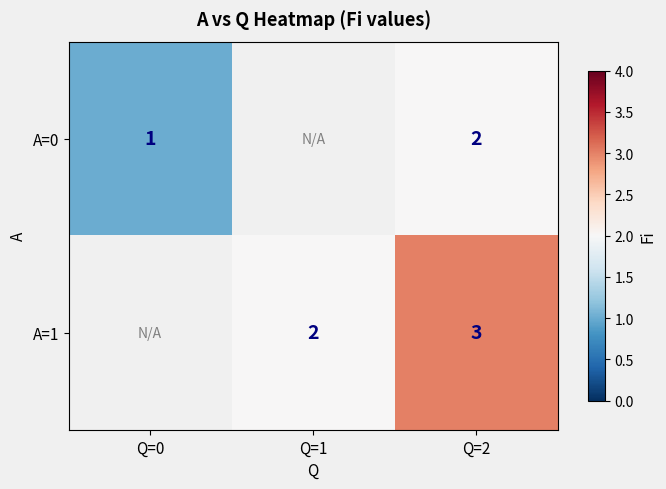

Which has a higher value, Q=1 or Q=0?

Q=0